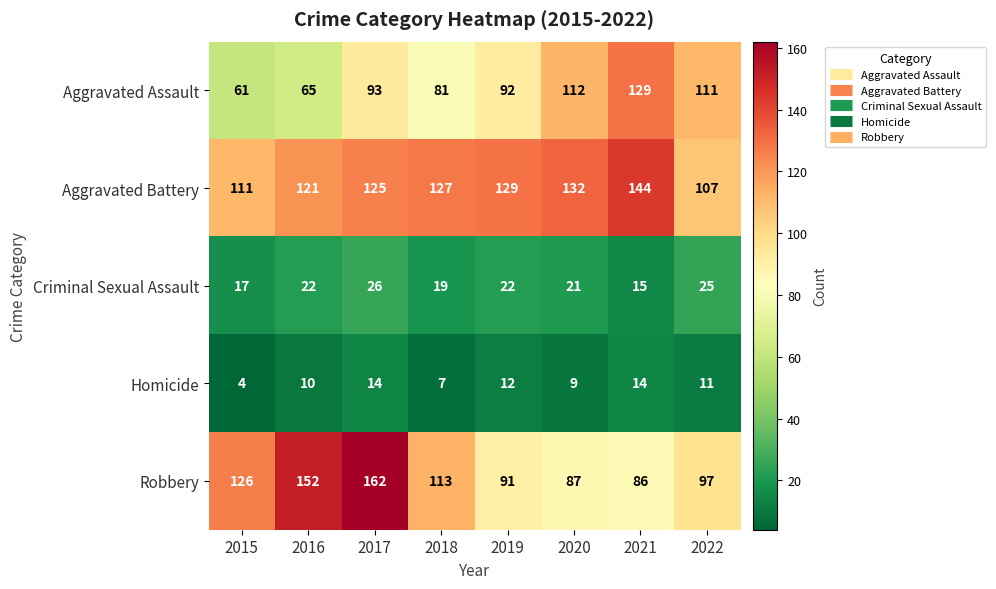

Which series has the largest total across all categories?

Aggravated Battery